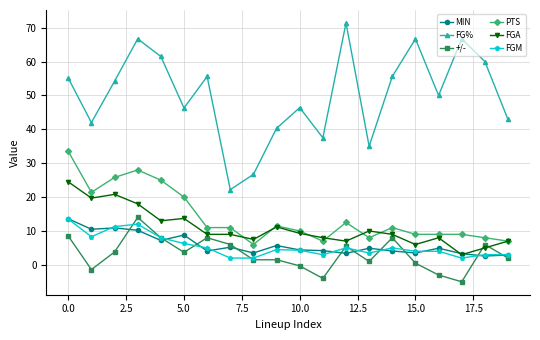

True or false: +/- has more than 2 interior local peaks.

True